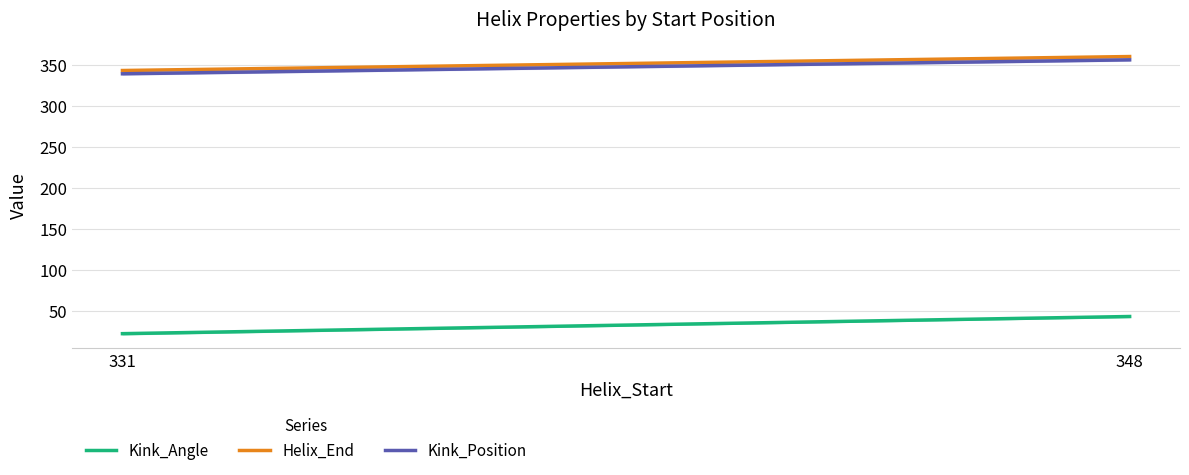

Is the value of Helix_End at 331 greater than the value of Kink_Position at 331?

Yes